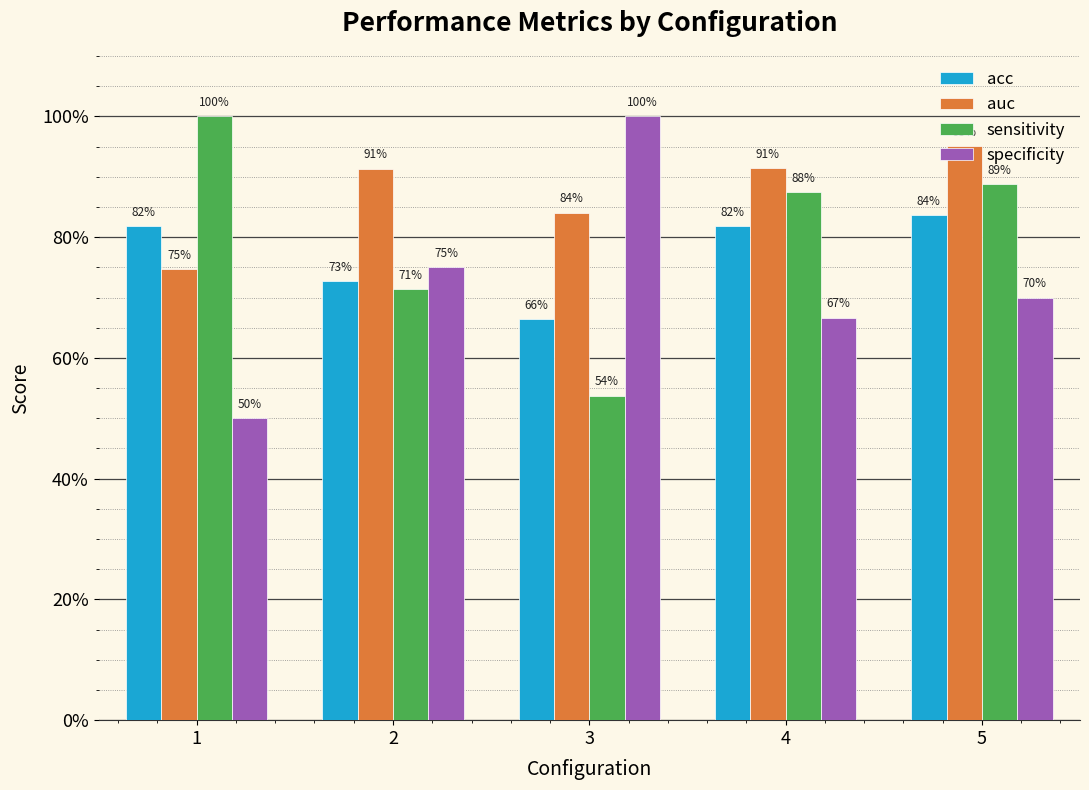

At which category is the sum across all series the highest?

5